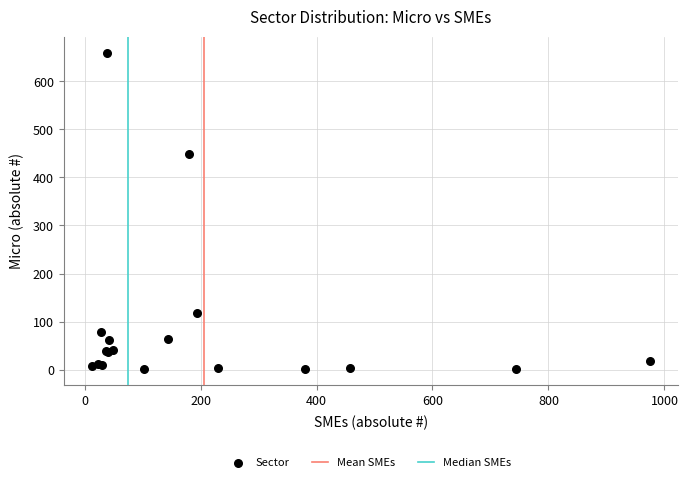

What Y value in the scatter plot is closest to 330?

449